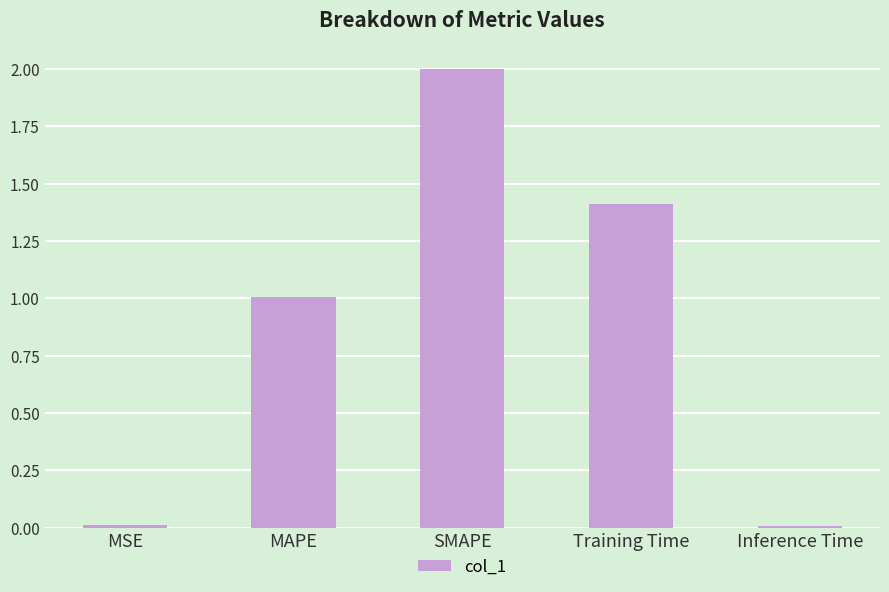

What is the average value?

0.9